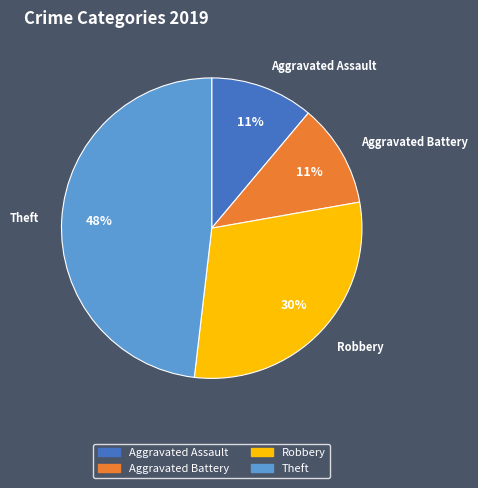

To the nearest percent, what is the difference between the largest and smallest slice percentages?

37%